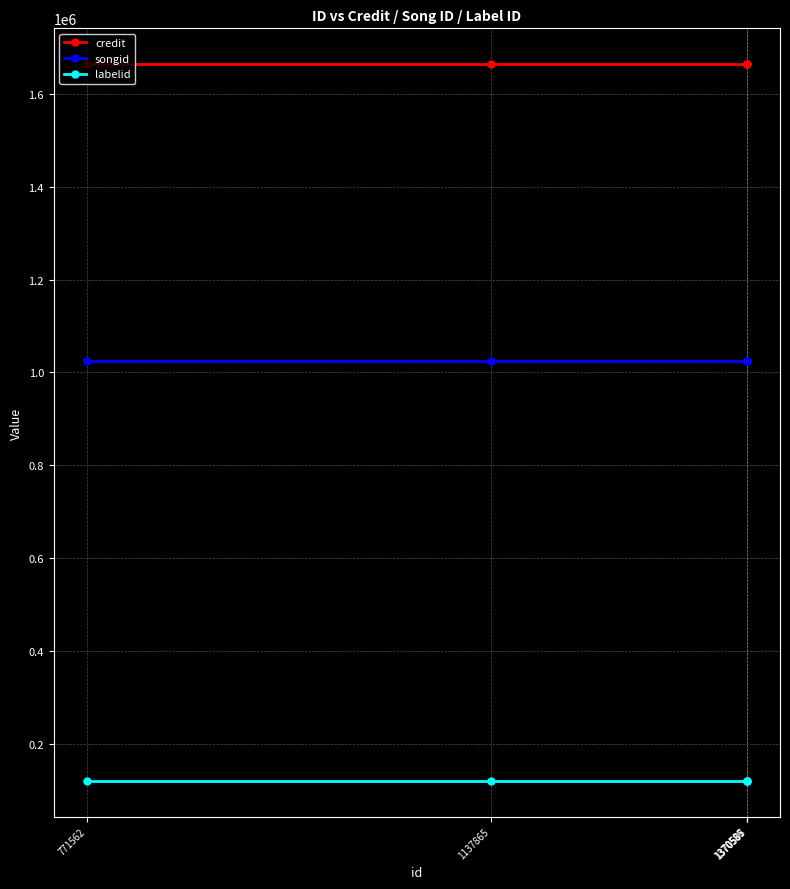

At how many categories does at least one series exceed 775604?

5